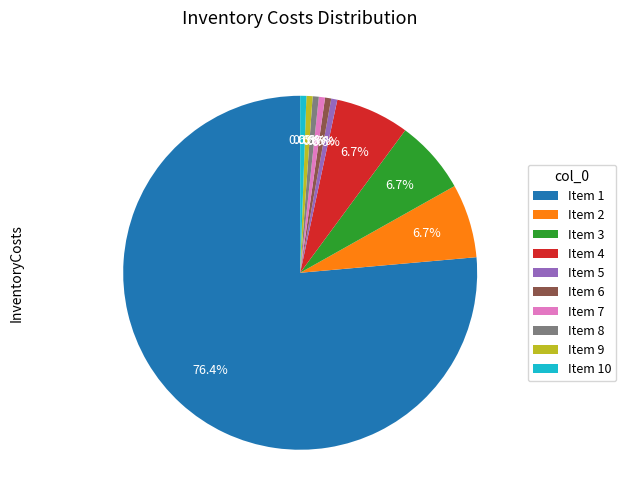

What portion of the pie excludes Item 10?

99.4%